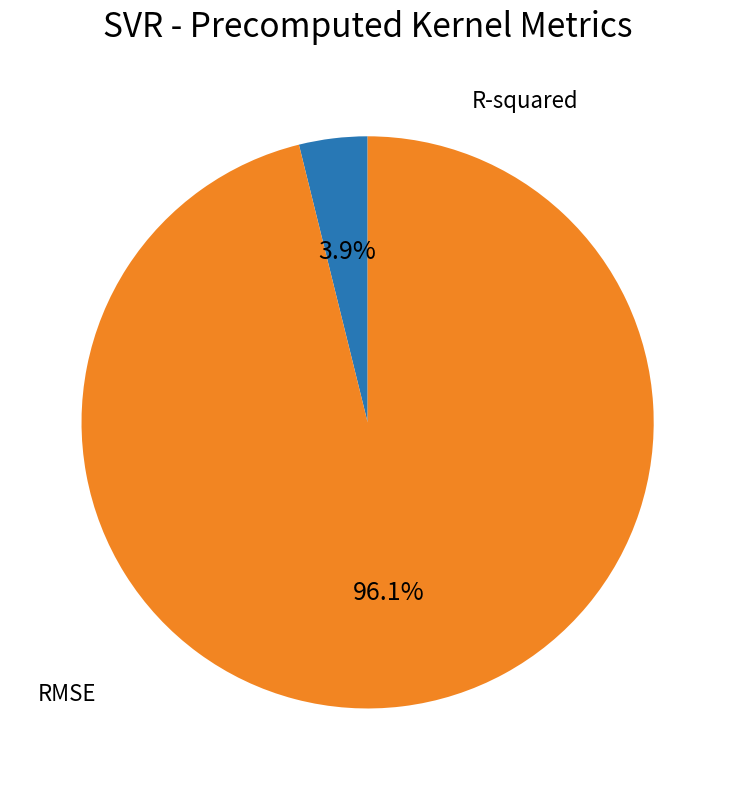

Is there any slice that represents more than half of the pie?

Yes